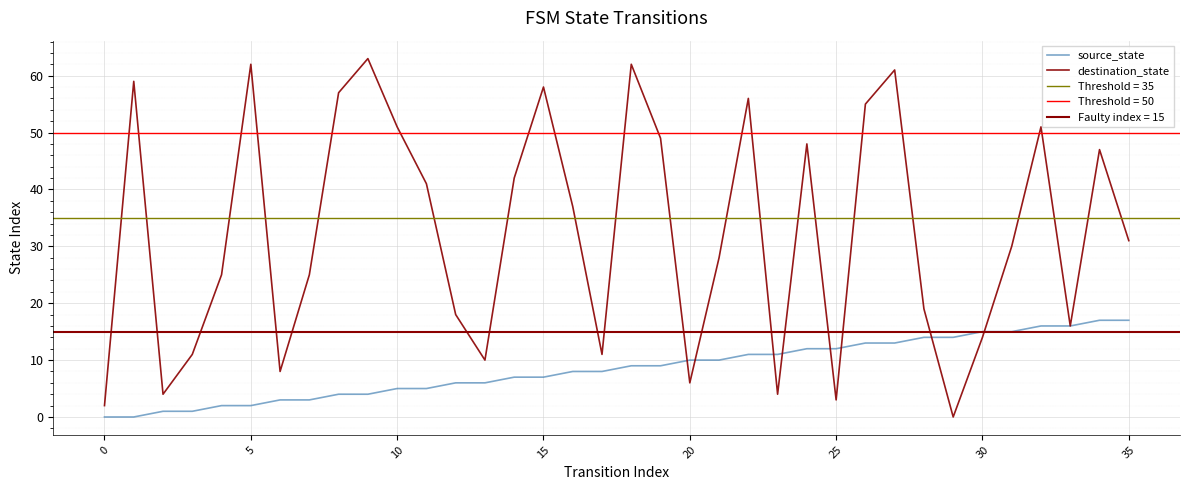

What is the sum of the source_state values at 15 and 32?

23